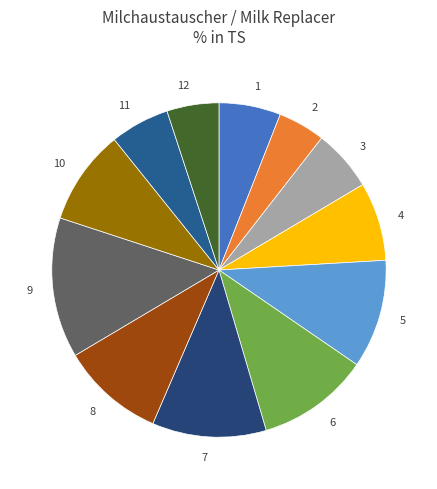

Count the number of slices in the pie.

12